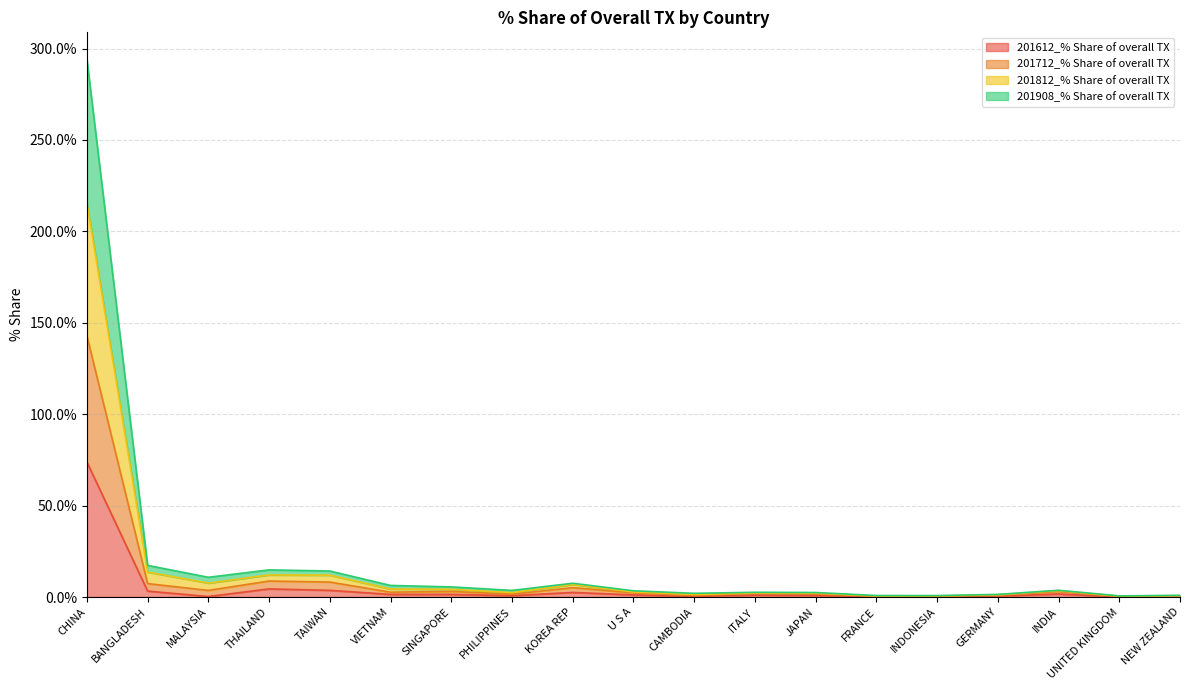

What is the label of the 12th point from the right?

PHILIPPINES